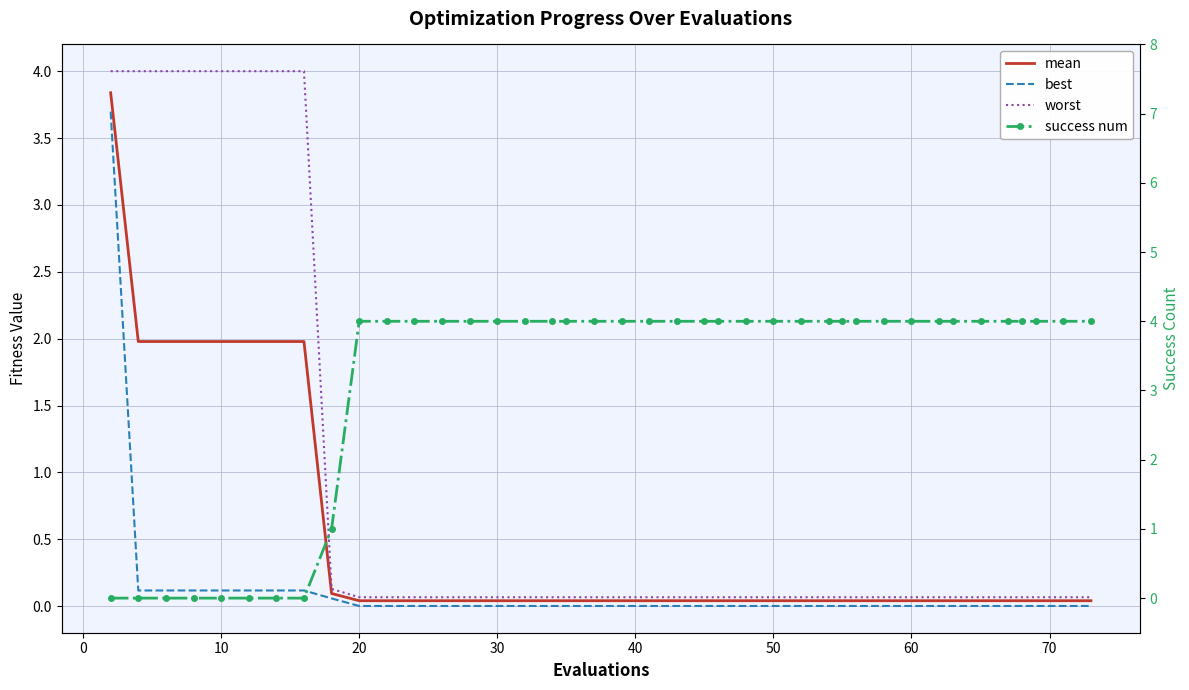

What is the difference between the highest and lowest values at 21?

4.0